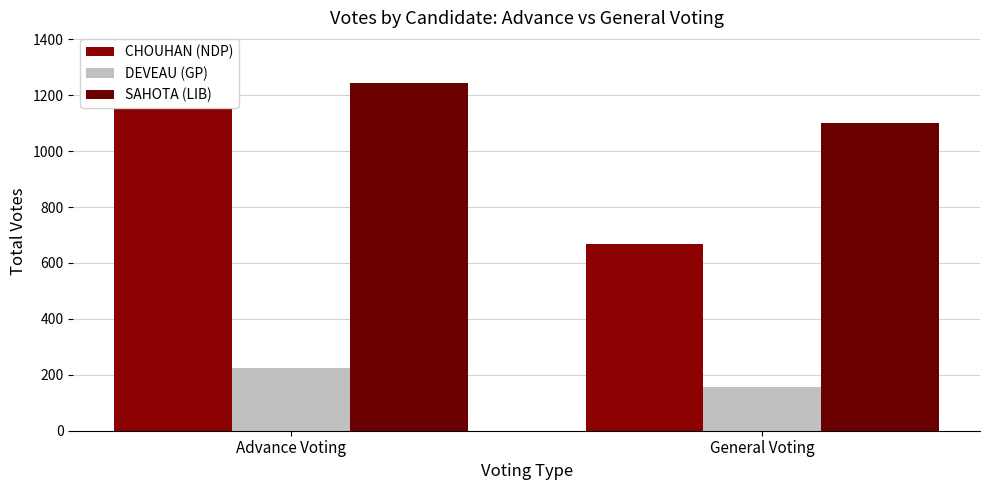

The SAHOTA (LIB) series shows 1243 at Advance Voting. True or false?

True